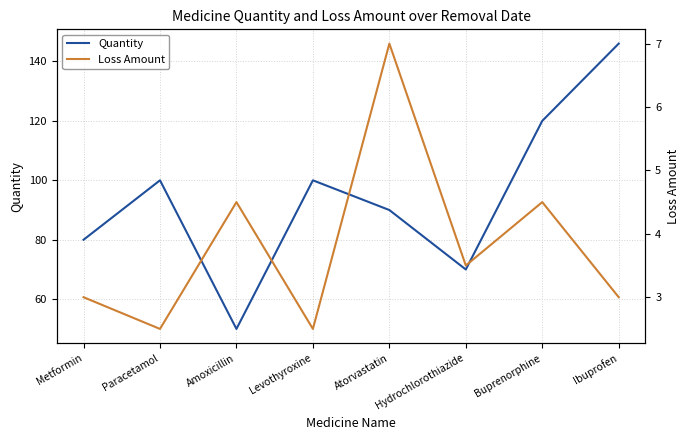

What is the difference between the maximum and minimum values in the Loss Amount series?

4.5